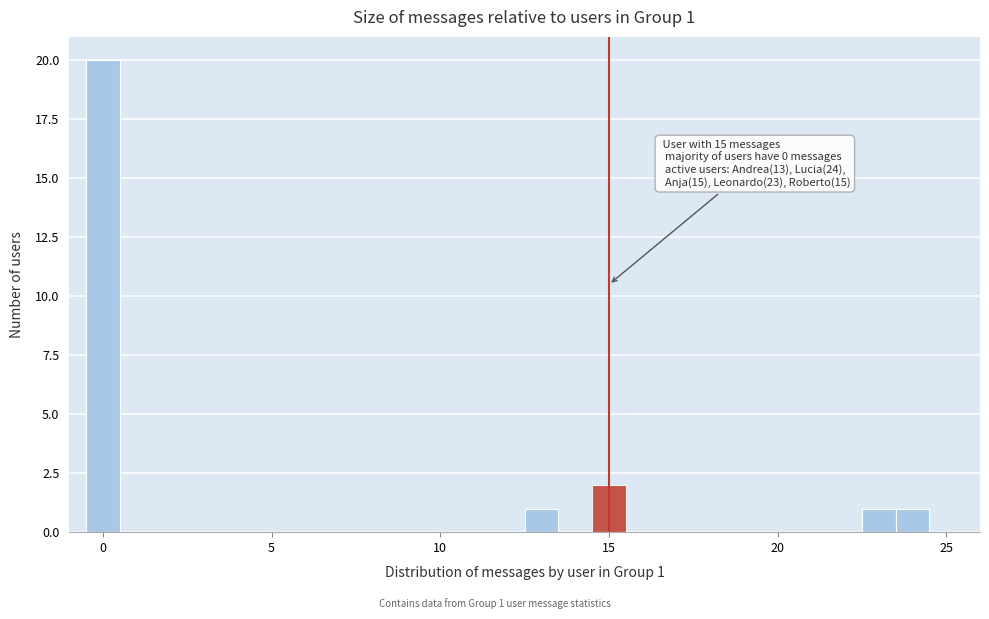

Read against the x-axis, roughly where is the centre of the tallest bar?

0.0